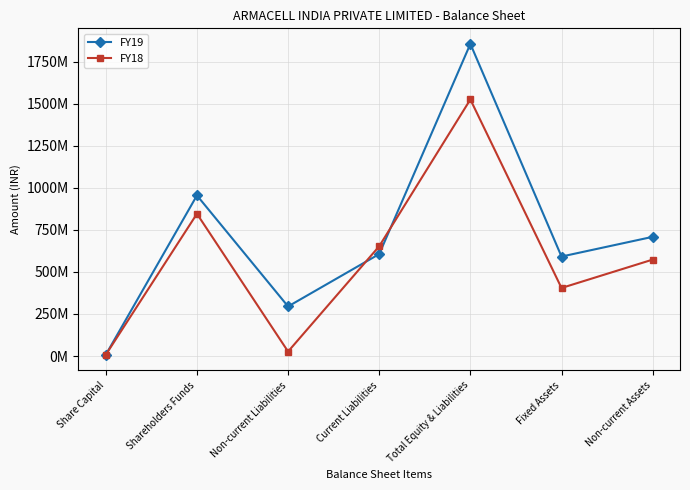

Does the chart have visible grid lines?

Yes